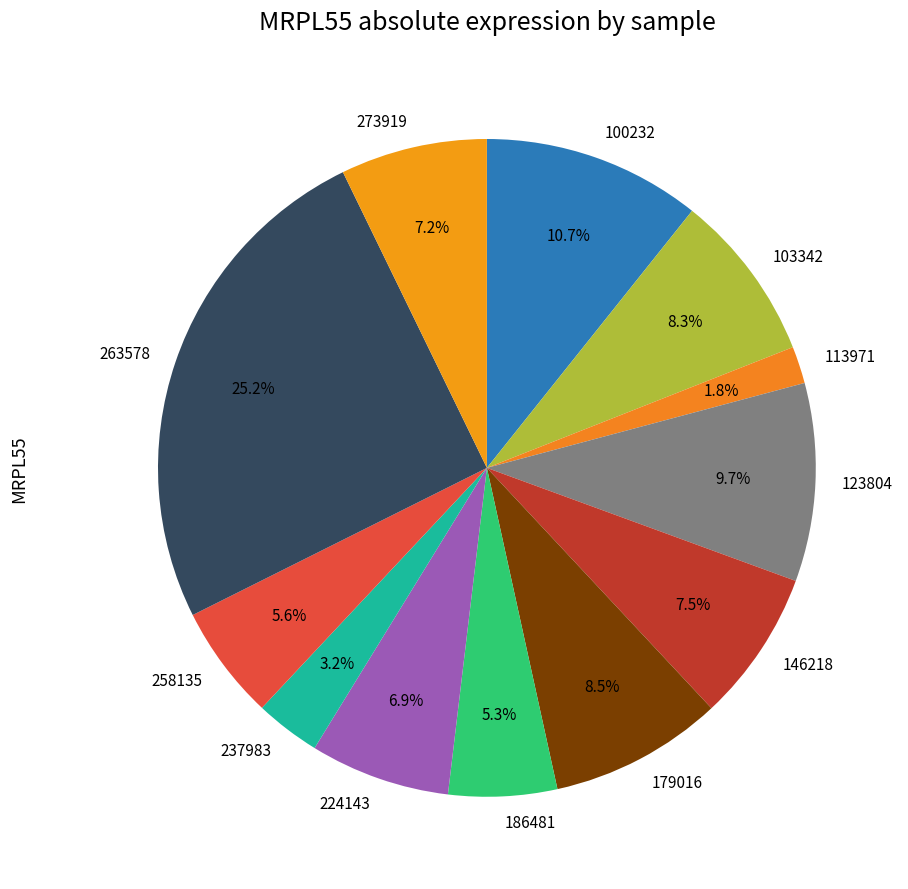

Is it true that 258135 is 17% of the pie?

False